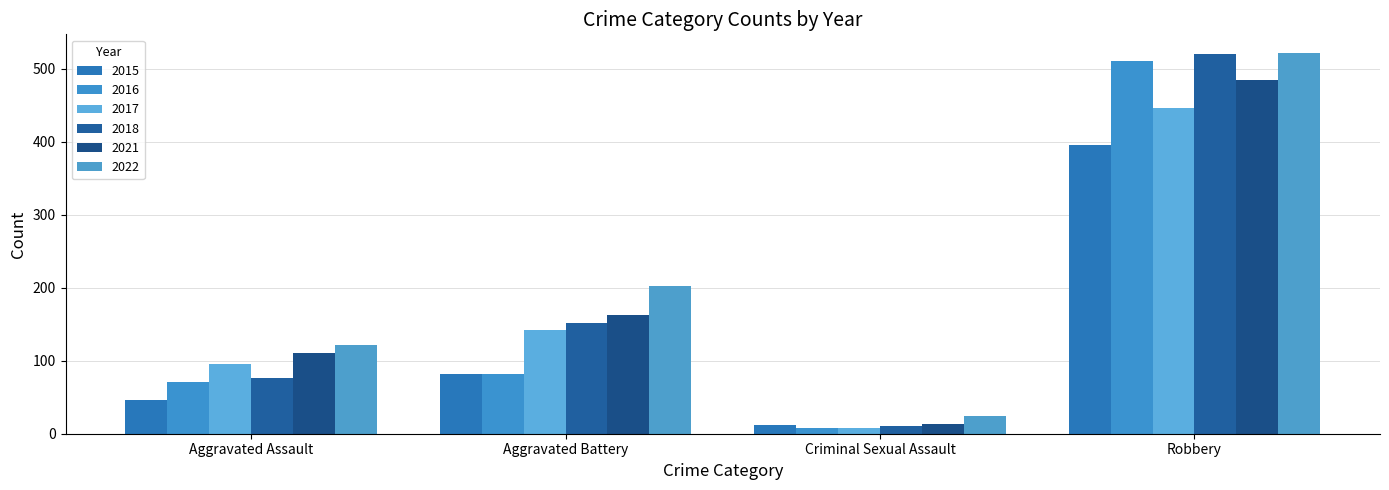

How many data points in 2016 are less than 82?

2